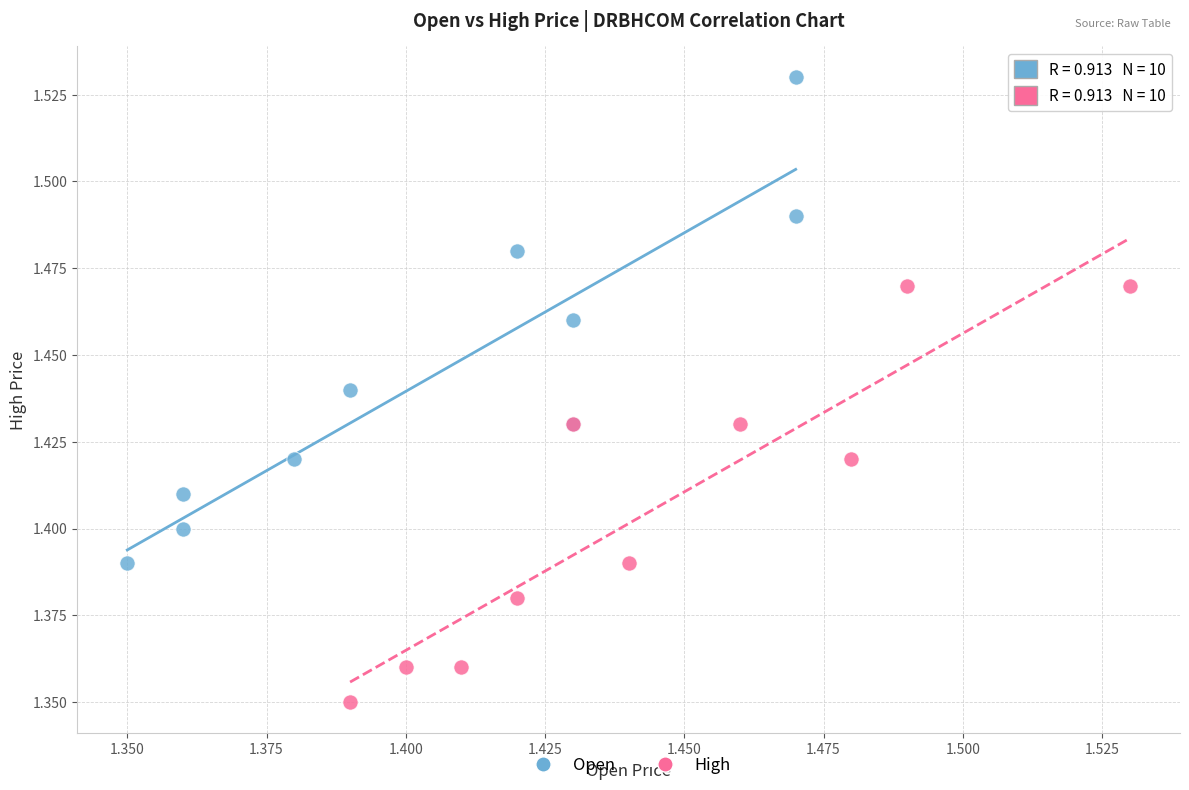

Which series contains the lowest Y value?

High